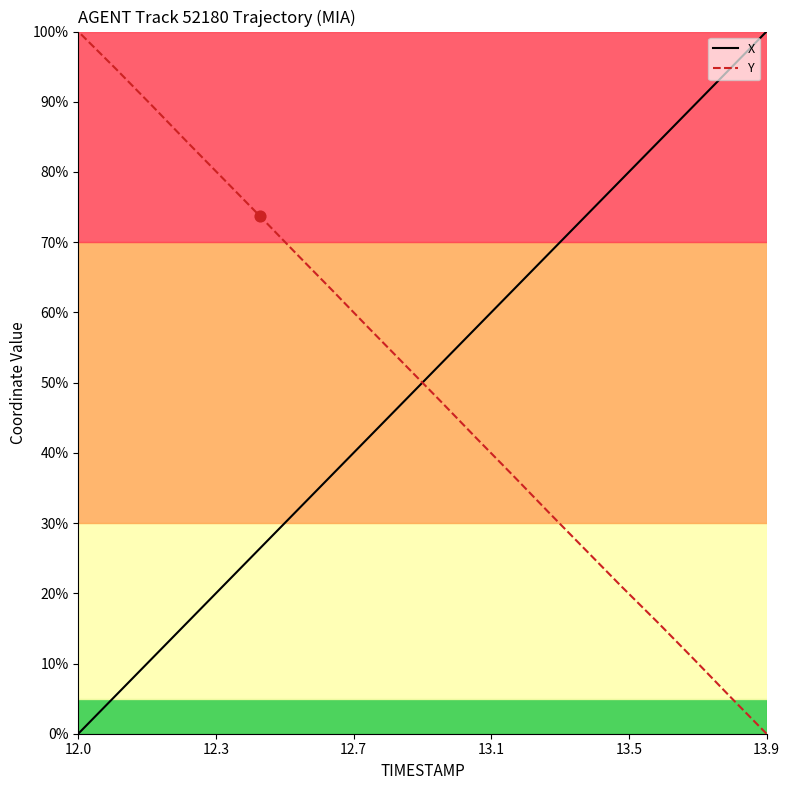

What are all the series names shown in the legend?

X, Y